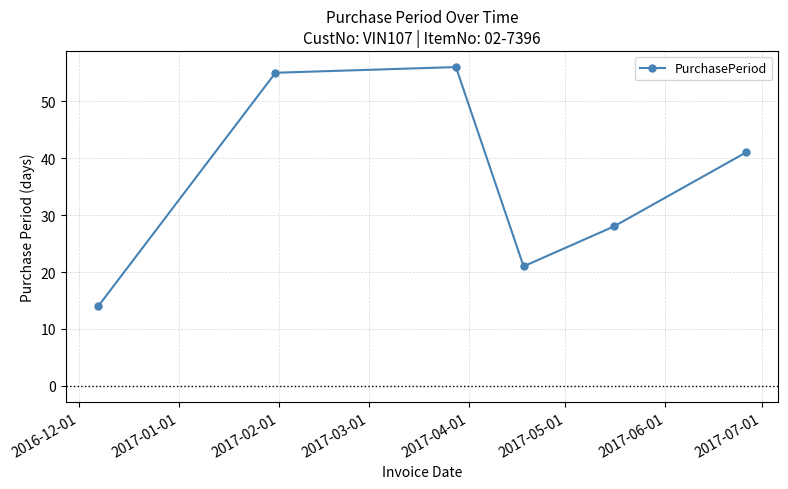

How many data points are less than 41?

3